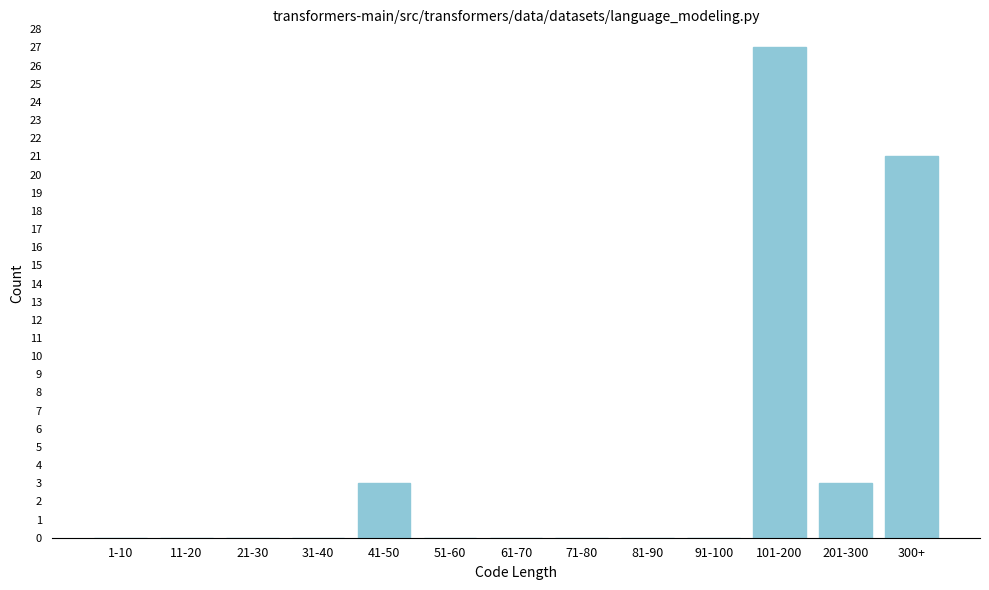

Reading right to left, extract all data points from this chart.

300+=21	201-300=3	101-200=27	91-100=0	81-90=0	71-80=0	61-70=0	51-60=0	41-50=3	31-40=0	21-30=0	11-20=0	1-10=0